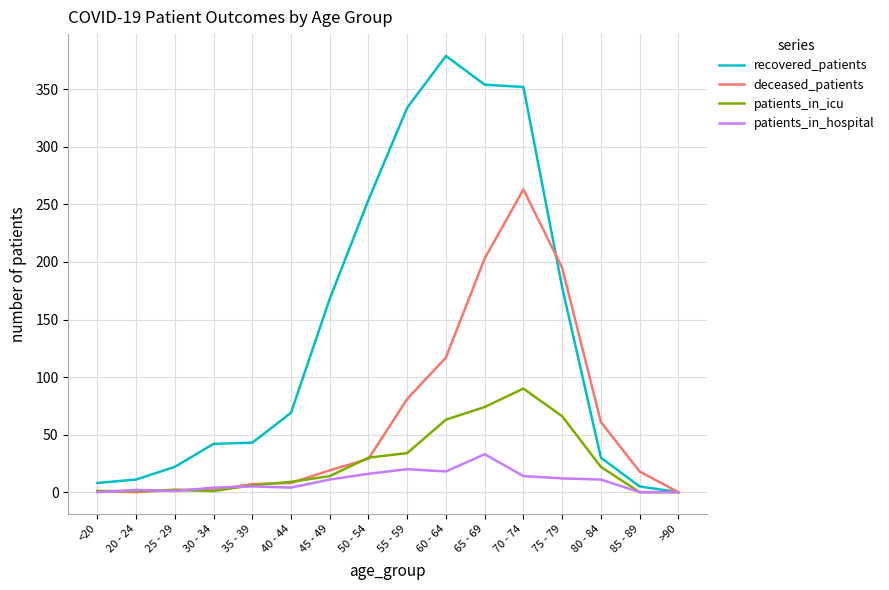

Is it true that recovered_patients equals 6 at 80 - 84?

False